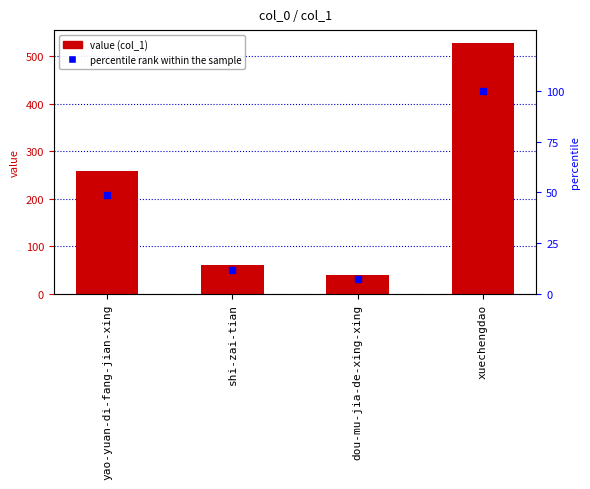

Is the value of col_1 at dou-mu-jia-de-xing-xing greater than the value of percentile rank within the sample at dou-mu-jia-de-xing-xing?

Yes